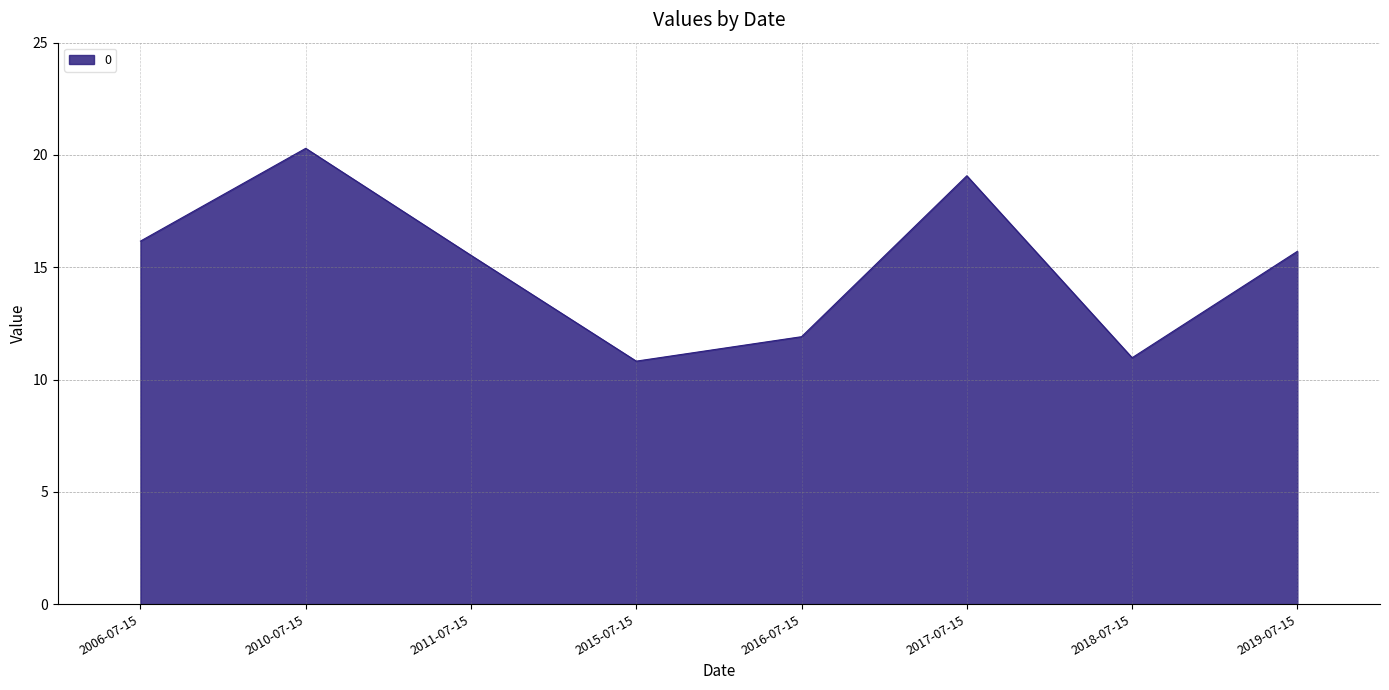

How many interior local peaks (higher than both neighbors) does the data have?

2